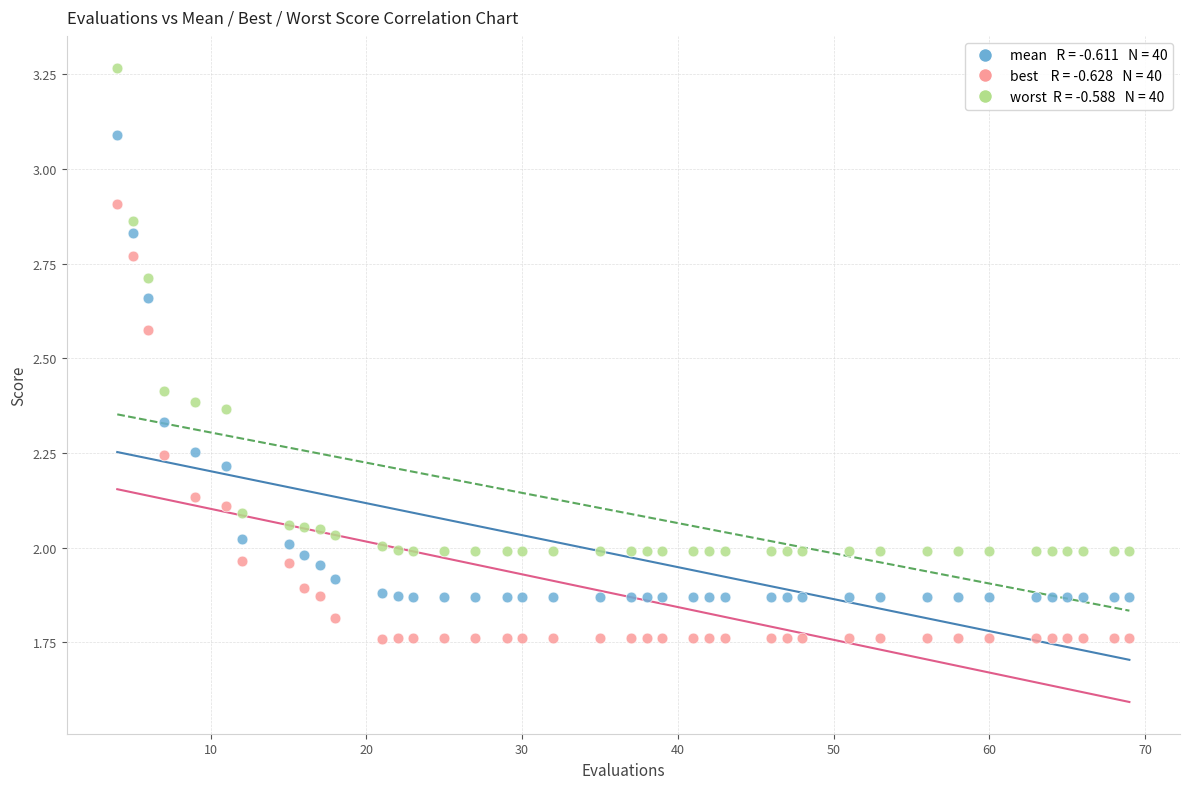

Across all data points, what is the range of X values (max minus min)?

65.0